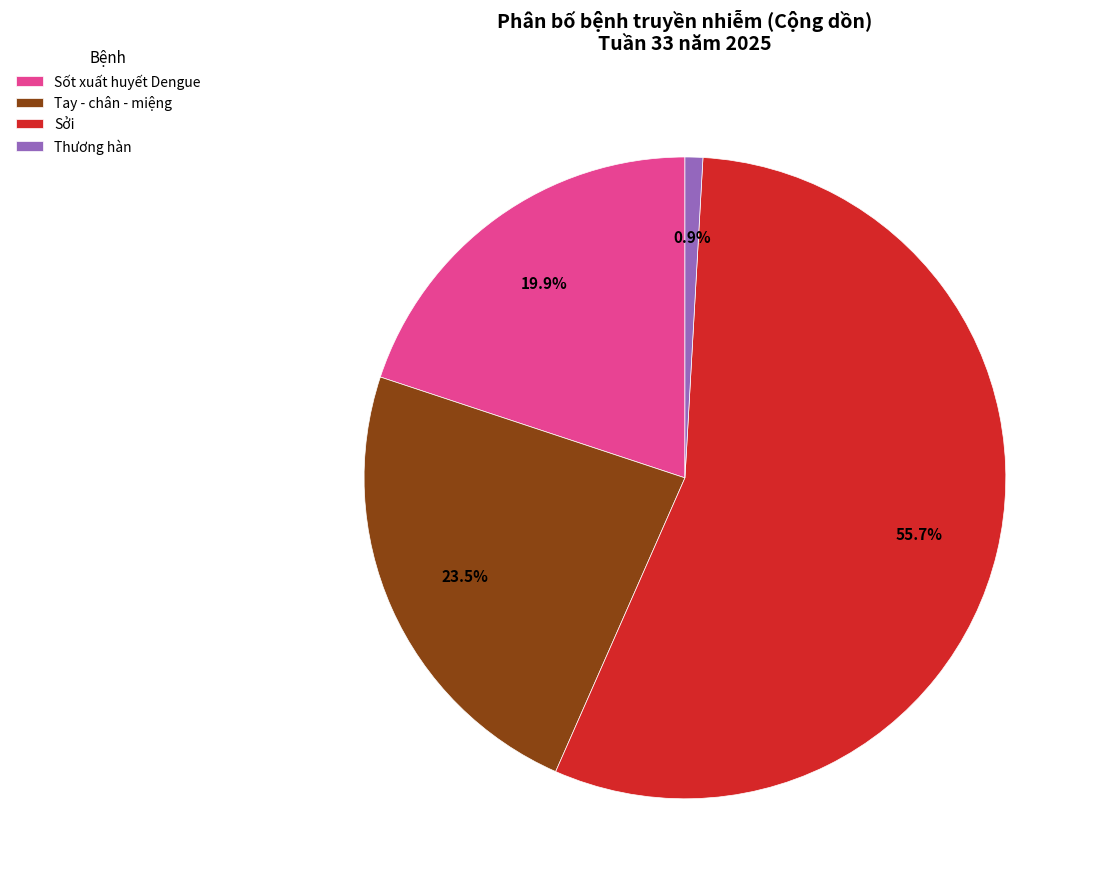

How many slices are in this pie chart?

4